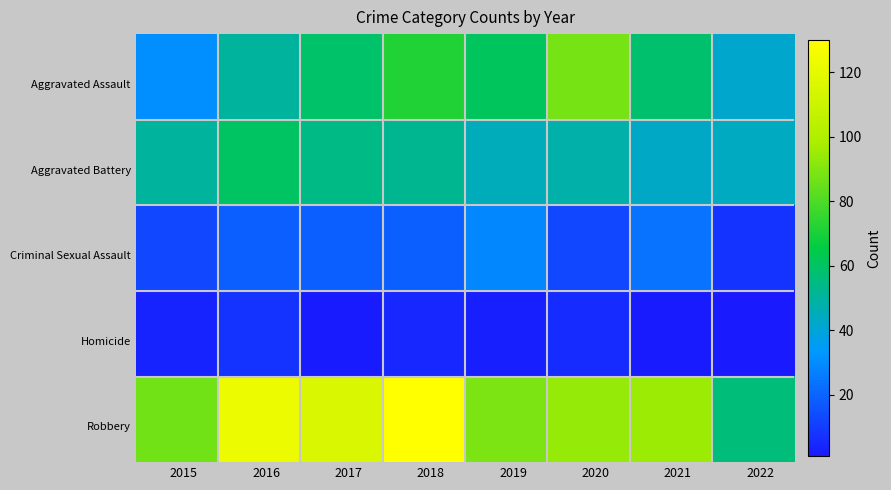

Which series has the widest spread of values?

Robbery